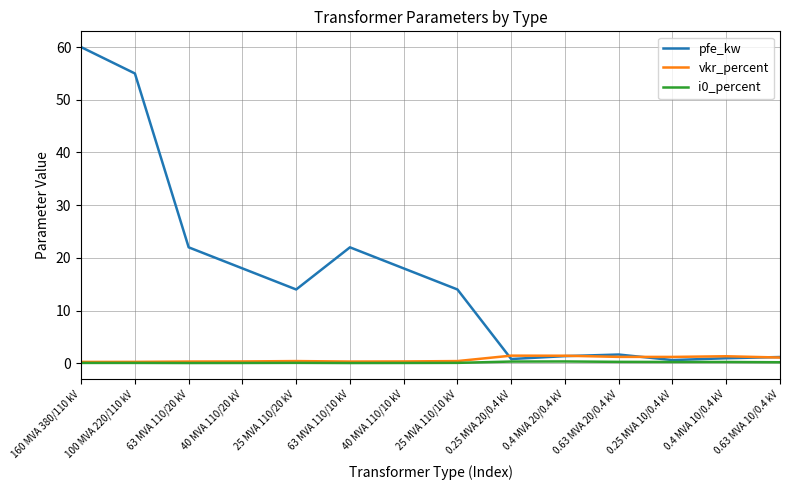

The value of pfe_kw at 100 MVA 220/110 kV is 94.4. True or false?

False